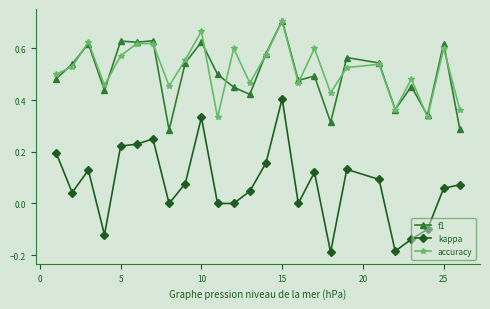

Which series has the largest range (max minus min)?

kappa